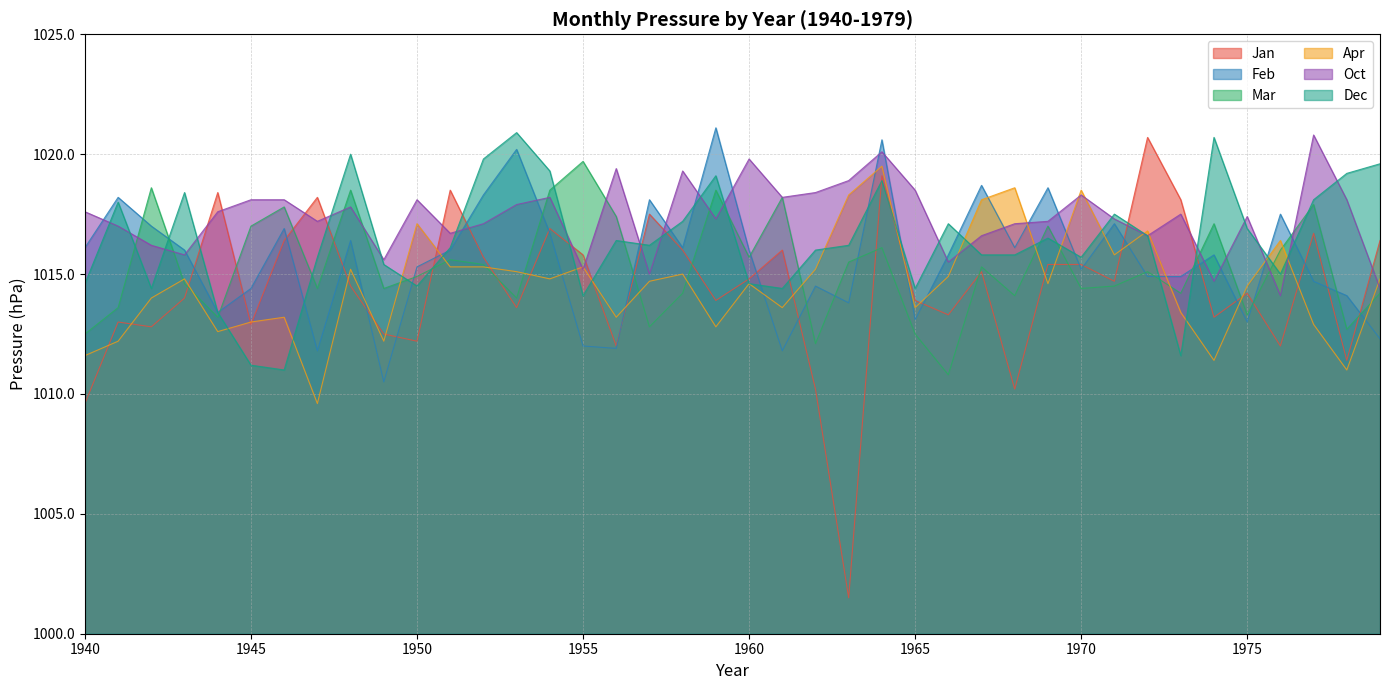

Which series has the largest range (max minus min)?

Jan